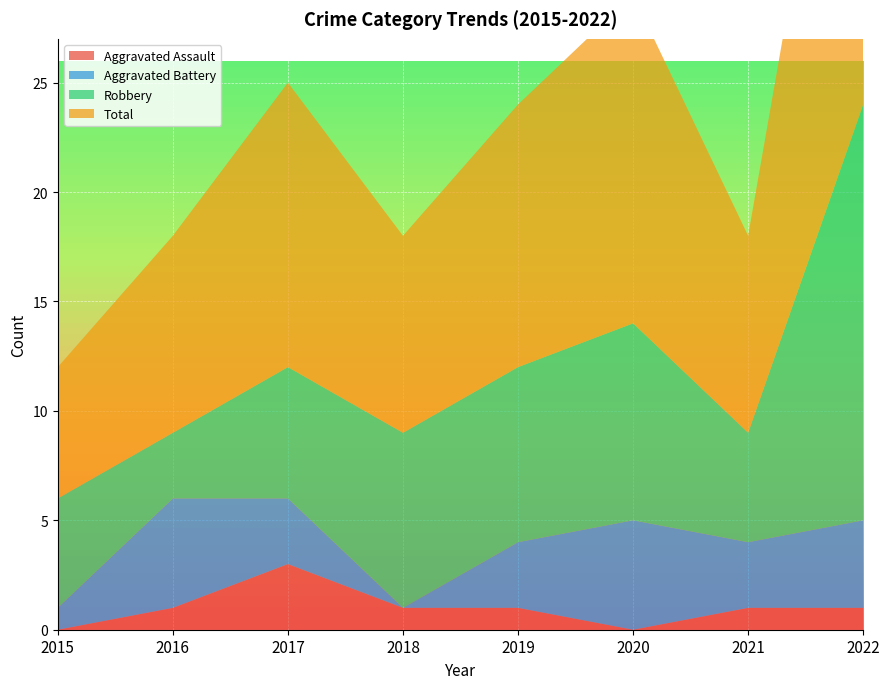

Reading left to right, what are all the values shown in this chart?

Aggravated Assault: 2015=0	2016=1	2017=3	2018=1	2019=1	2020=0	2021=1	2022=1
Aggravated Battery: 2015=1	2016=5	2017=3	2018=0	2019=3	2020=5	2021=3	2022=4
Robbery: 2015=5	2016=3	2017=6	2018=8	2019=8	2020=9	2021=5	2022=19
Total: 2015=6	2016=9	2017=13	2018=9	2019=12	2020=15	2021=9	2022=24